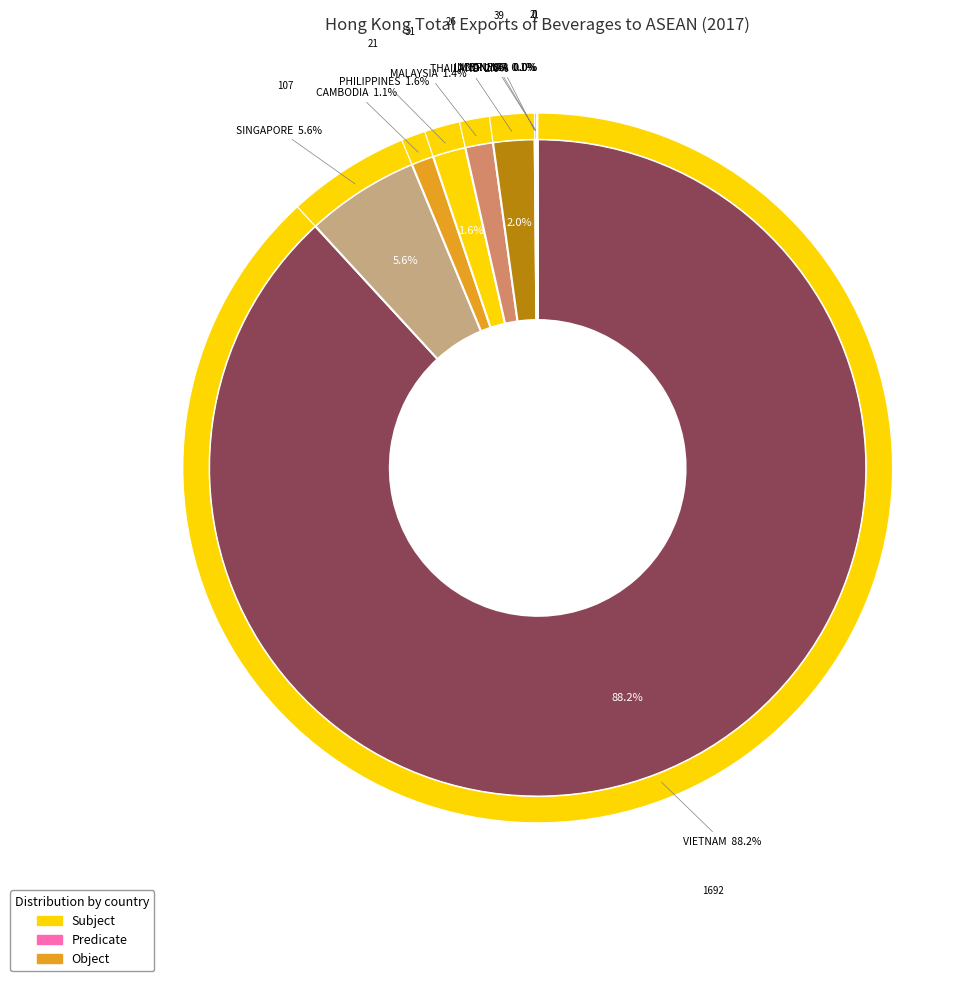

To the nearest percent, what percentage of the pie is THAILAND?

2%